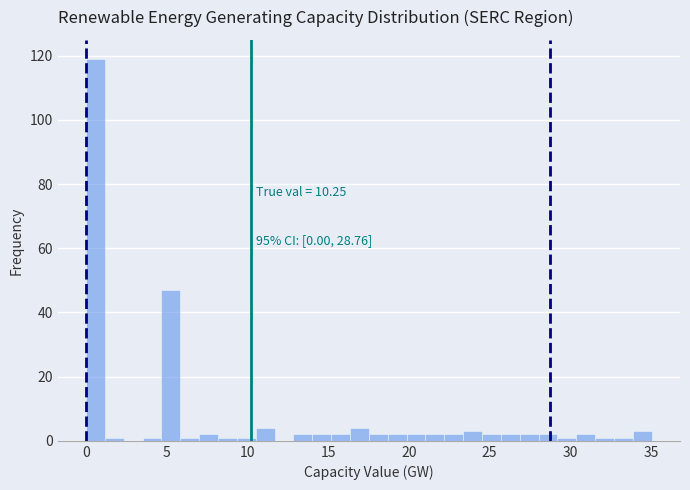

Read against the x-axis, roughly where is the centre of the tallest bar?

0.5